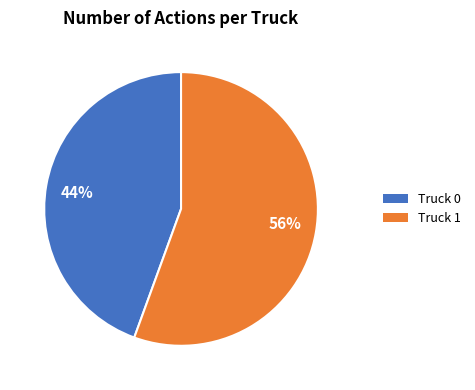

Does 56% represent more than half of the total?

Yes